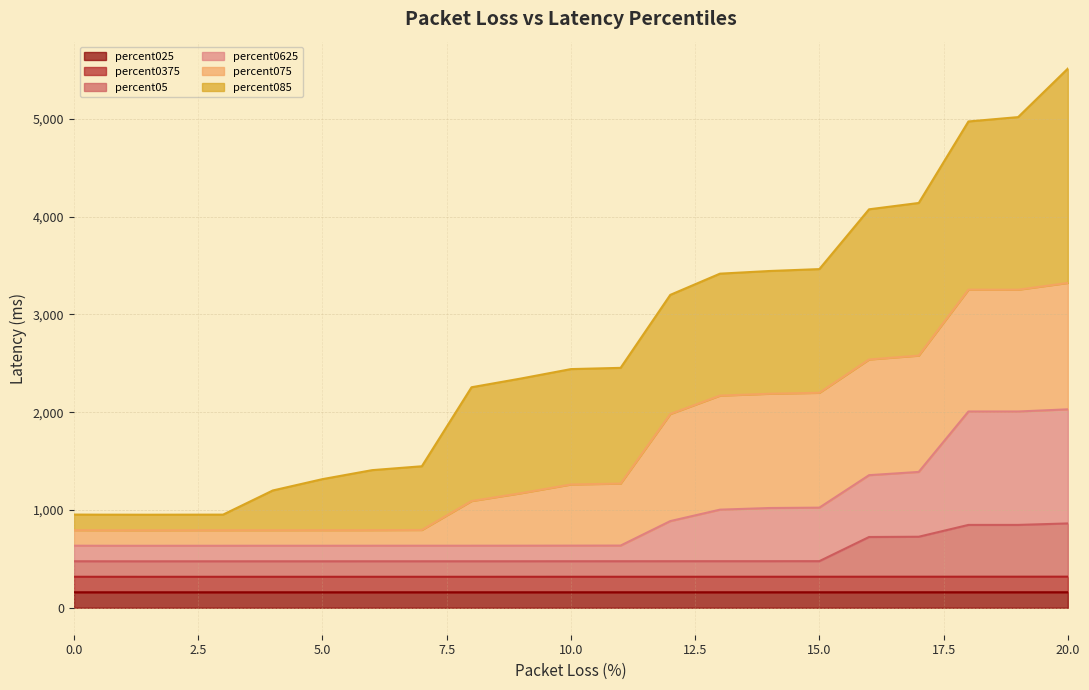

What is the minimum value for percent025?

158.3